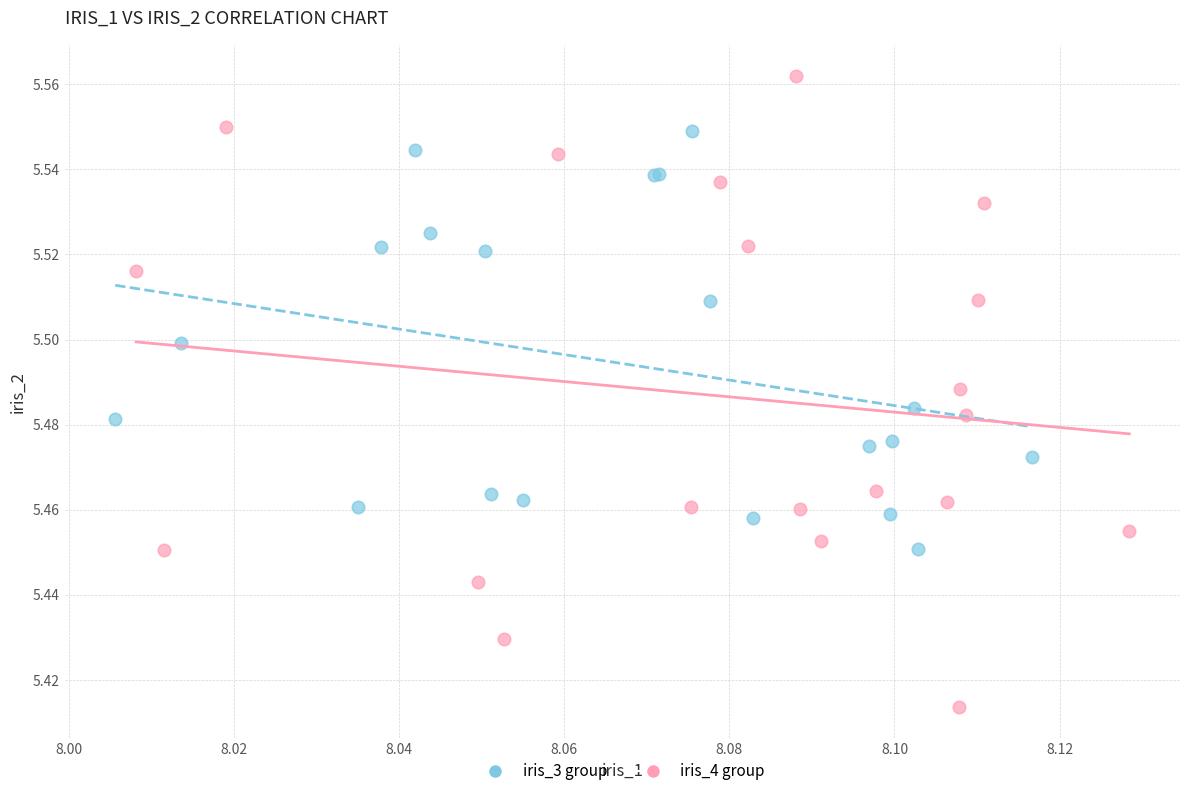

Which series has the largest Y range (max minus min)?

iris_4 group